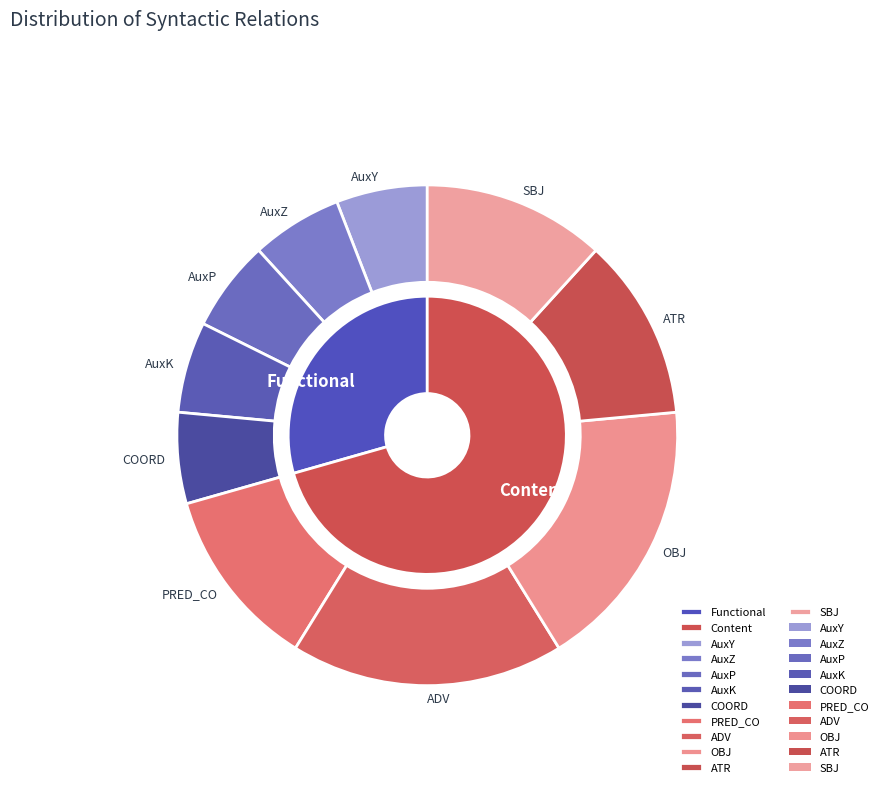

To the nearest percent, what percentage of the pie is PRED_CO?

12%